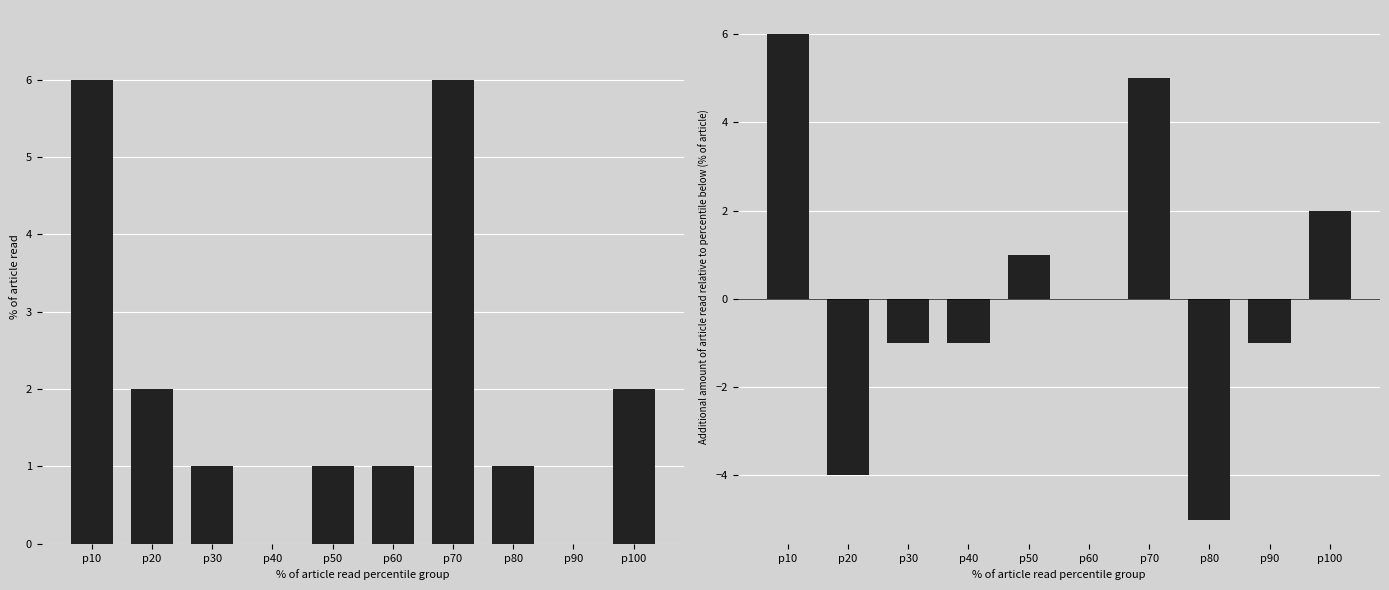

What is the value of the col_0 bar at the 6th from the left?

1